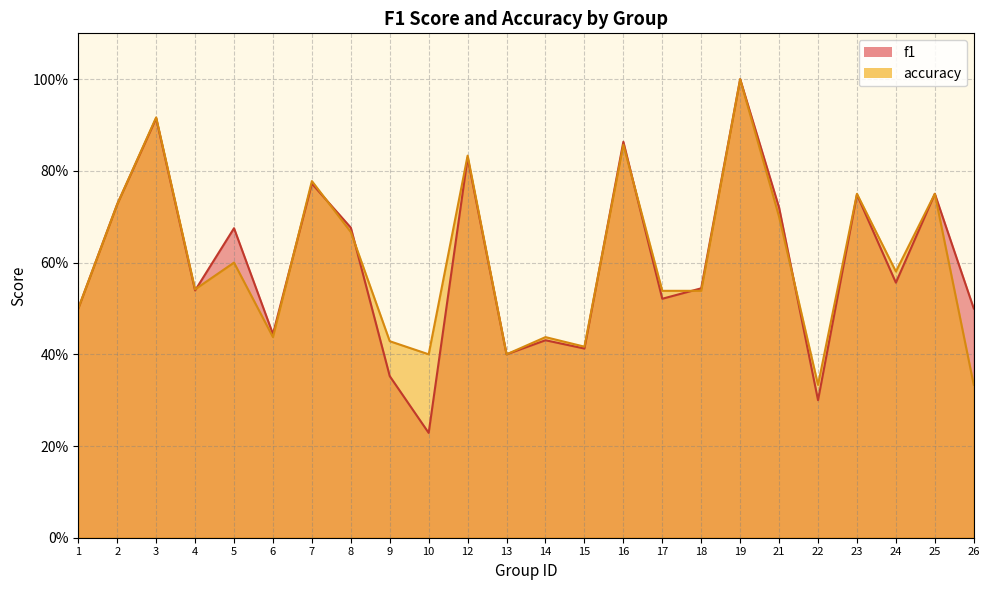

Reading left to right, what are all the values shown in this chart?

f1: 0.5	0.7	0.9	0.5	0.7	0.4	0.8	0.7	0.4	0.2	0.8	0.4	0.4	0.4	0.9	0.5	0.5	1.0	0.7	0.3	0.7	0.6	0.8	0.5
accuracy: 0.5	0.7	0.9	0.5	0.6	0.4	0.8	0.7	0.4	0.4	0.8	0.4	0.4	0.4	0.9	0.5	0.5	1.0	0.7	0.3	0.8	0.6	0.8	0.3